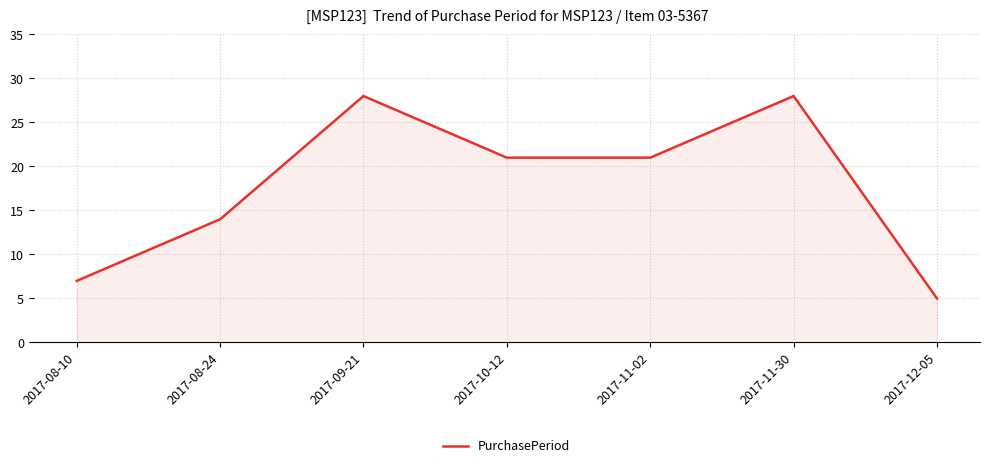

What position from the left is 2017-08-24?

2